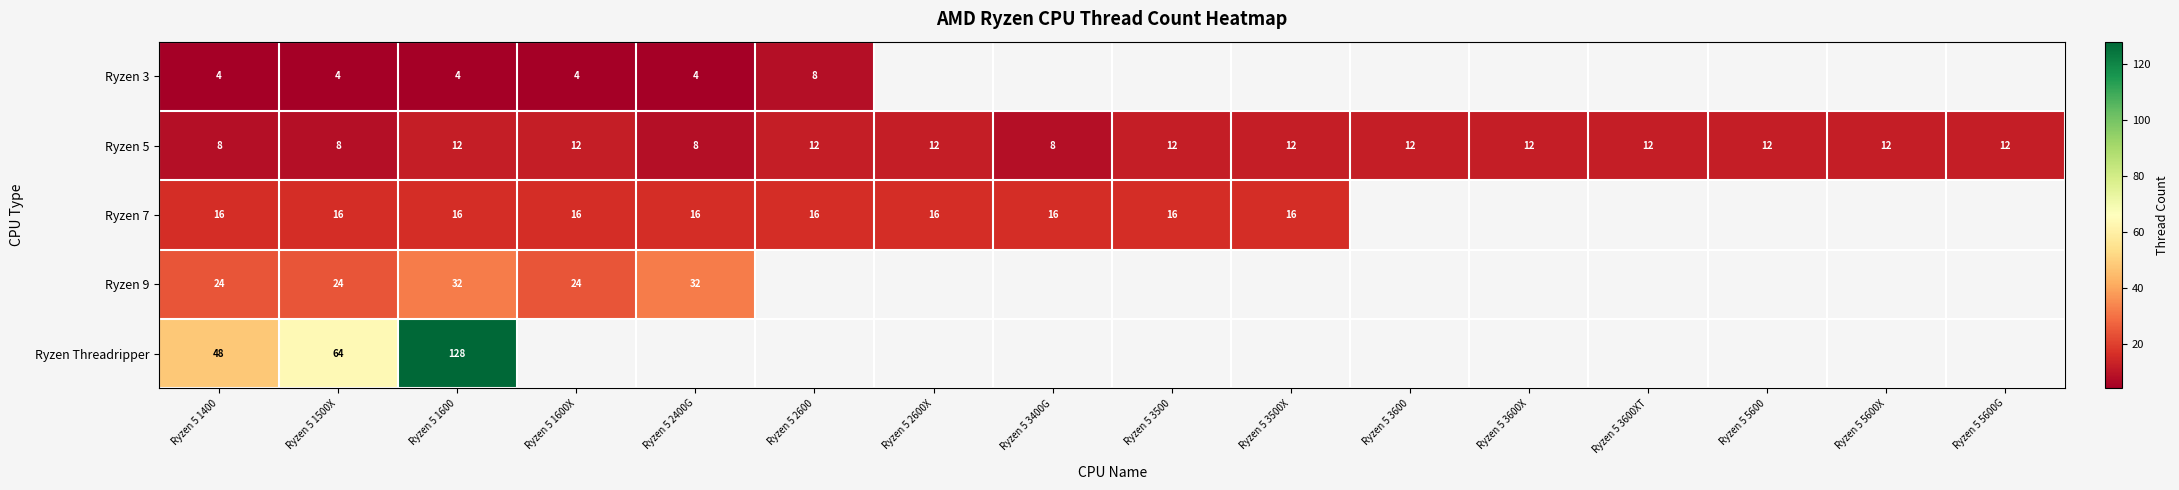

What is the difference between the maximum and second lowest values in the Ryzen 5 series?

4